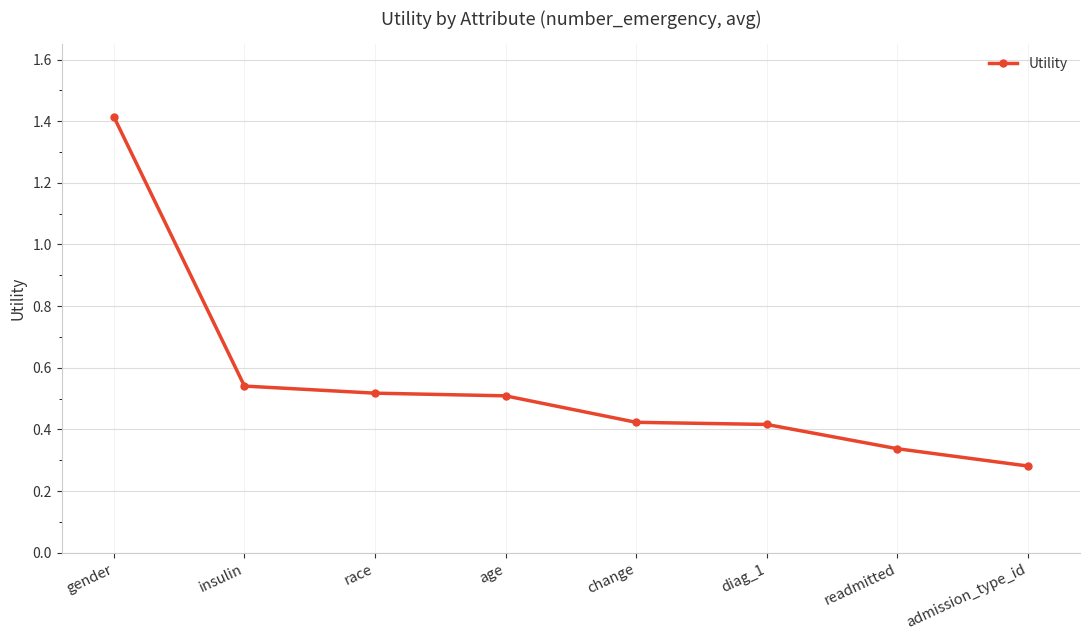

What is the change in value from age to diag_1?

-0.1